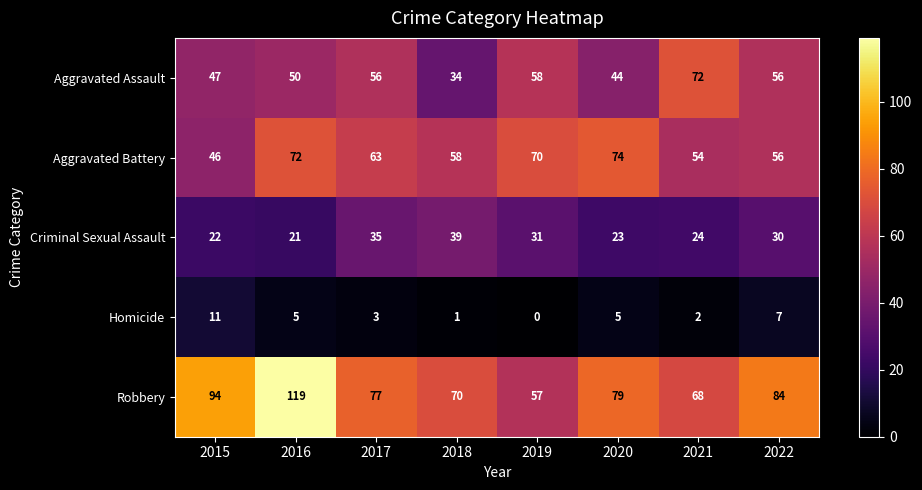

At which label does Homicide reach its peak?

2015